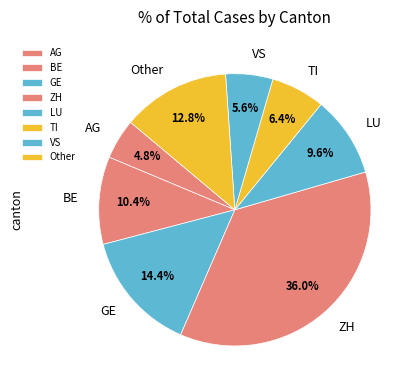

Is it true that LU is 10% of the pie?

True